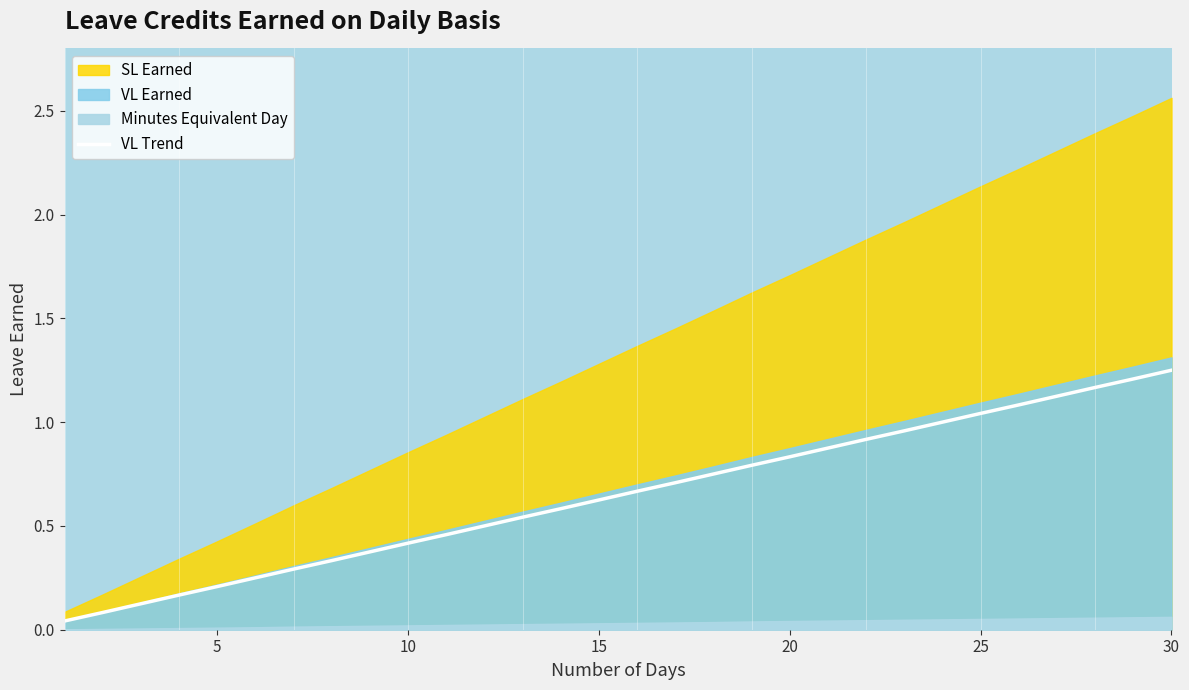

How many categories are shown in the chart?

30